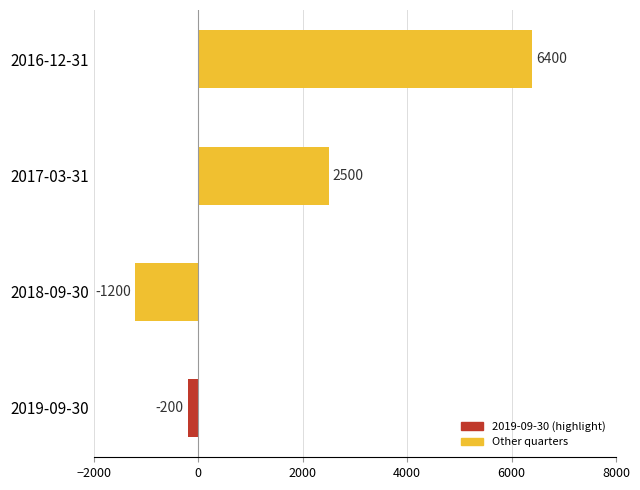

Does the chart contain stacked bars?

No